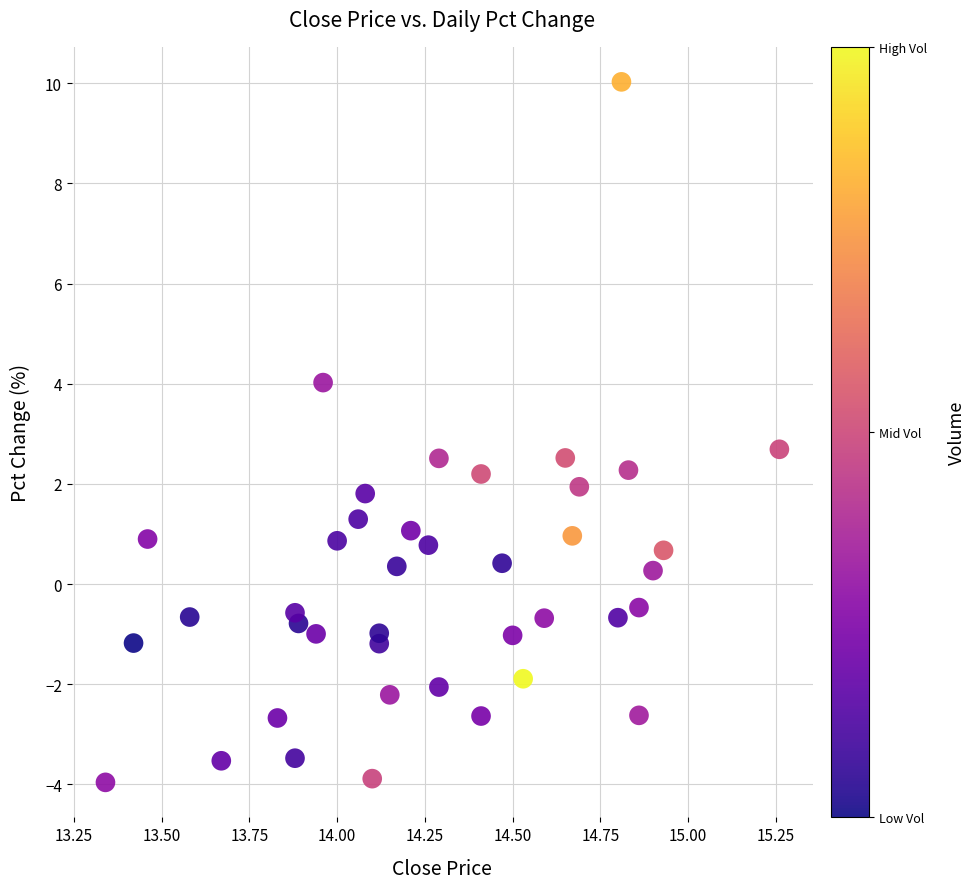

What is the range of X values (max minus min)?

1.9